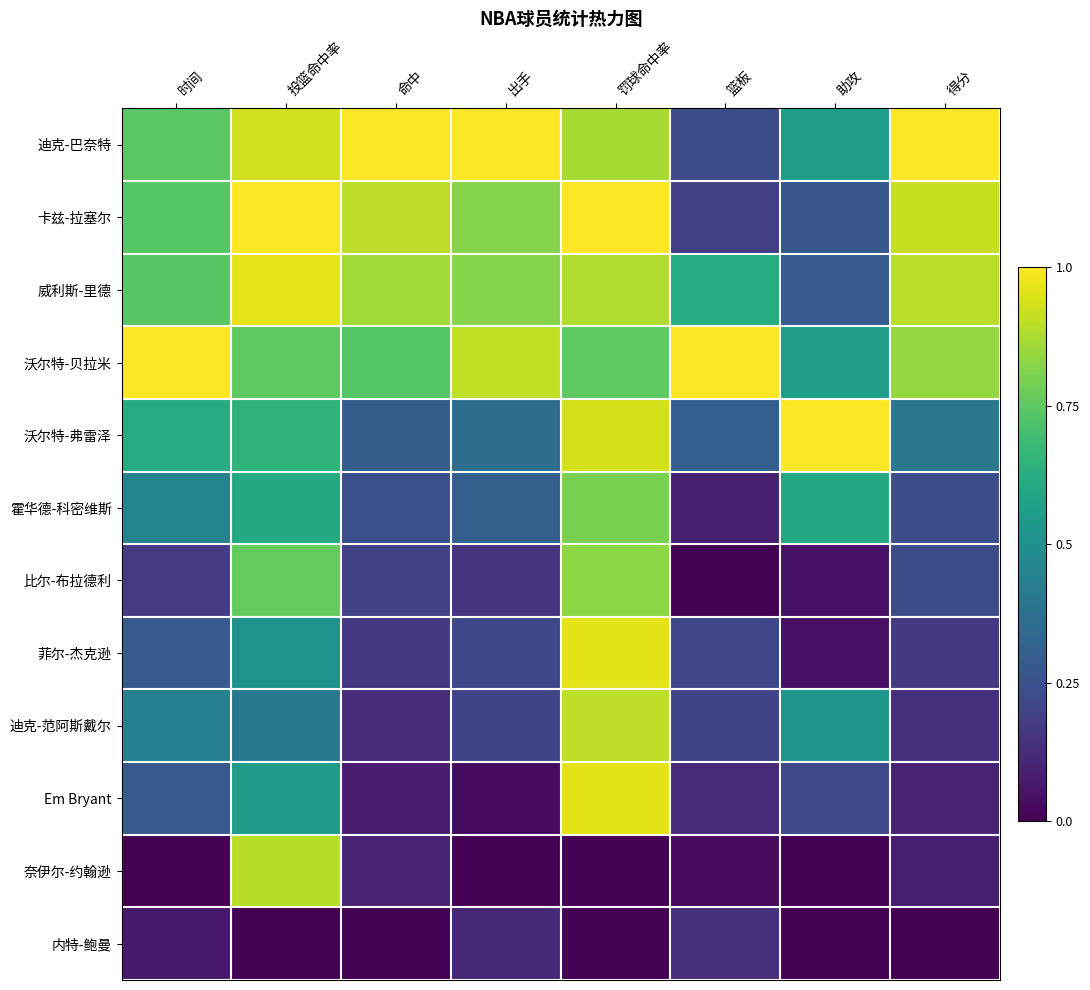

Reading left to right, what are all the values shown in this chart?

迪克-巴奈特: 时间=0.7	投篮命中率=0.9	命中=1.0	出手=1.0	罚球命中率=0.9	篮板=0.2	助攻=0.6	得分=1.0
卡兹-拉塞尔: 时间=0.7	投篮命中率=1.0	命中=0.9	出手=0.8	罚球命中率=1.0	篮板=0.2	助攻=0.3	得分=0.9
威利斯-里德: 时间=0.7	投篮命中率=1.0	命中=0.9	出手=0.8	罚球命中率=0.9	篮板=0.6	助攻=0.3	得分=0.9
沃尔特-贝拉米: 时间=1.0	投篮命中率=0.8	命中=0.7	出手=0.9	罚球命中率=0.8	篮板=1.0	助攻=0.6	得分=0.8
沃尔特-弗雷泽: 时间=0.6	投篮命中率=0.6	命中=0.3	出手=0.4	罚球命中率=0.9	篮板=0.3	助攻=1.0	得分=0.4
霍华德-科密维斯: 时间=0.5	投篮命中率=0.6	命中=0.2	出手=0.3	罚球命中率=0.8	篮板=0.1	助攻=0.6	得分=0.2
比尔-布拉德利: 时间=0.2	投篮命中率=0.8	命中=0.2	出手=0.2	罚球命中率=0.8	篮板=0.0	助攻=0.0	得分=0.2
菲尔-杰克逊: 时间=0.3	投篮命中率=0.5	命中=0.2	出手=0.2	罚球命中率=1.0	篮板=0.2	助攻=0.0	得分=0.2
迪克-范阿斯戴尔: 时间=0.4	投篮命中率=0.4	命中=0.1	出手=0.2	罚球命中率=0.9	篮板=0.2	助攻=0.5	得分=0.1
Em Bryant: 时间=0.3	投篮命中率=0.5	命中=0.1	出手=0.0	罚球命中率=1.0	篮板=0.1	助攻=0.2	得分=0.1
奈伊尔-约翰逊: 时间=0.0	投篮命中率=0.9	命中=0.1	出手=0.0	罚球命中率=0.0	篮板=0.0	助攻=0.0	得分=0.1
内特-鲍曼: 时间=0.1	投篮命中率=0.0	命中=0.0	出手=0.1	罚球命中率=0.0	篮板=0.1	助攻=0.0	得分=0.0